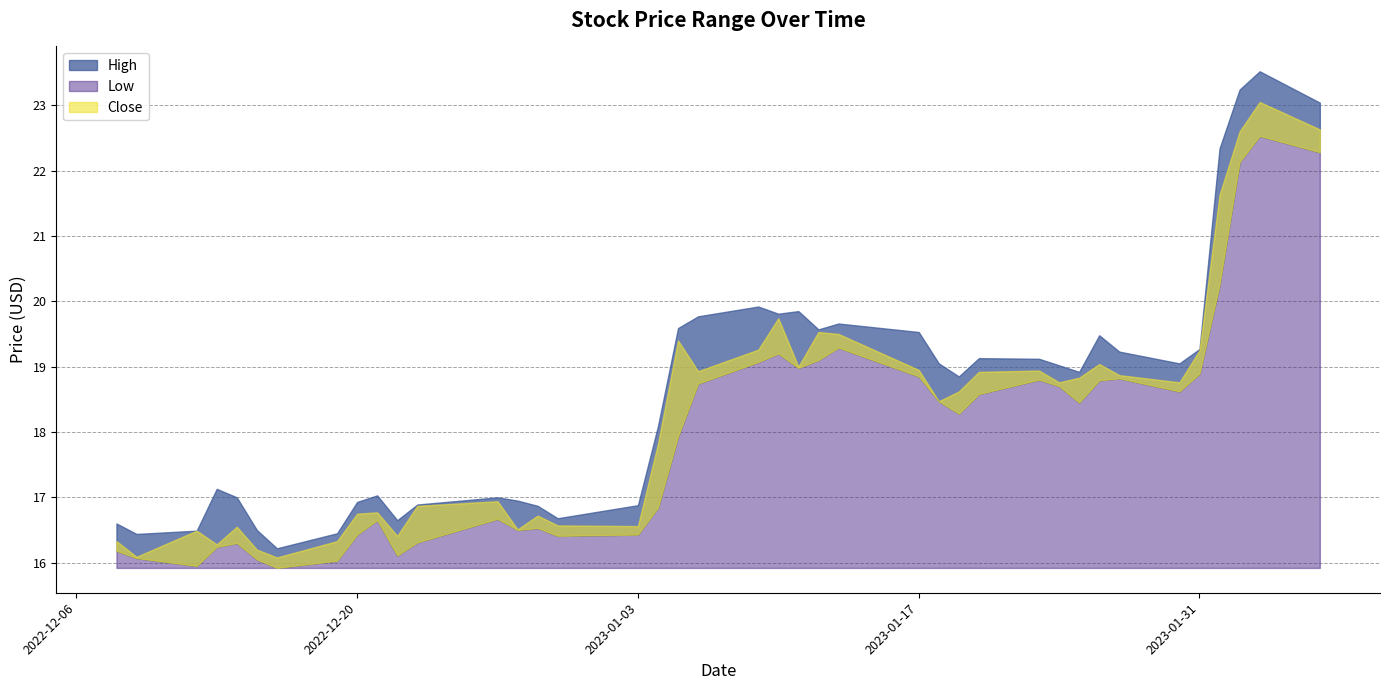

In Low, how many points are higher than both neighbors (excluding endpoints)?

9